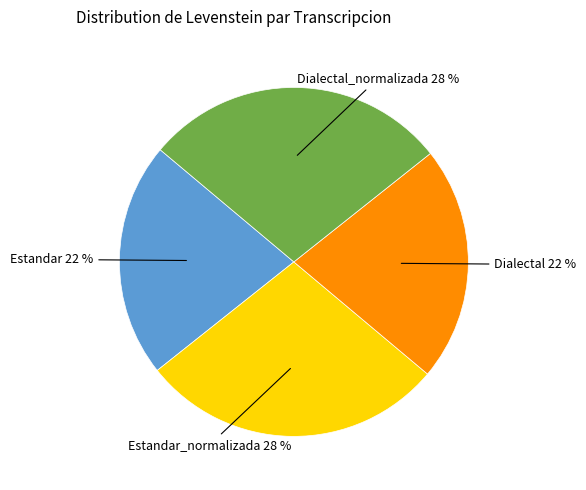

Does any single category account for the majority?

No